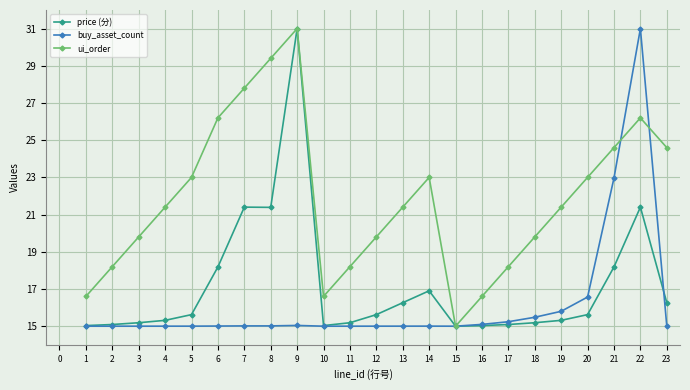

Where does the ui_order series first go above 21?

4